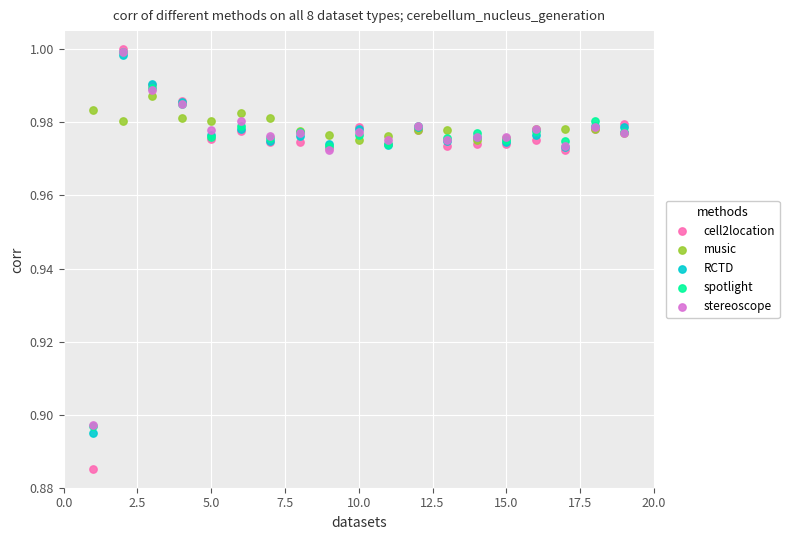

What are all the series names shown in the legend?

cell2location, music, RCTD, spotlight, stereoscope